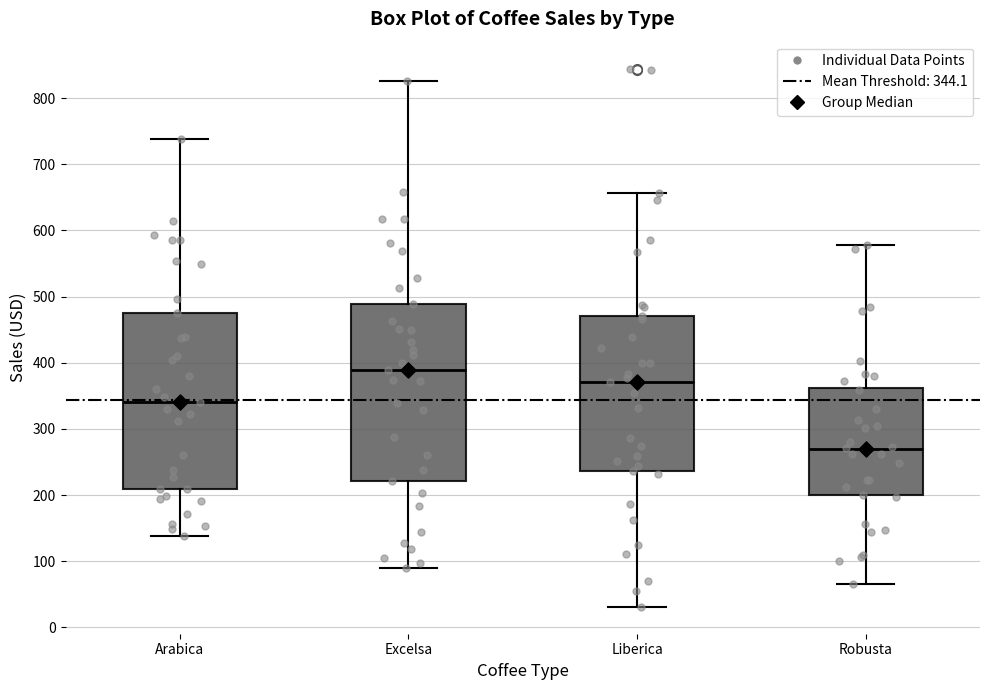

Reading left to right, read every box against the y-axis: the position of its median line, the range the box covers, and the ends of its whiskers. The values are not printed on the chart, so give them approximately, as read against the axis.

Arabica: median 340, box 210 to 480, whiskers 140 to 740
Excelsa: median 390, box 220 to 490, whiskers 90 to 830
Liberica: median 370, box 240 to 470, whiskers 30 to 660
Robusta: median 270, box 200 to 360, whiskers 70 to 580